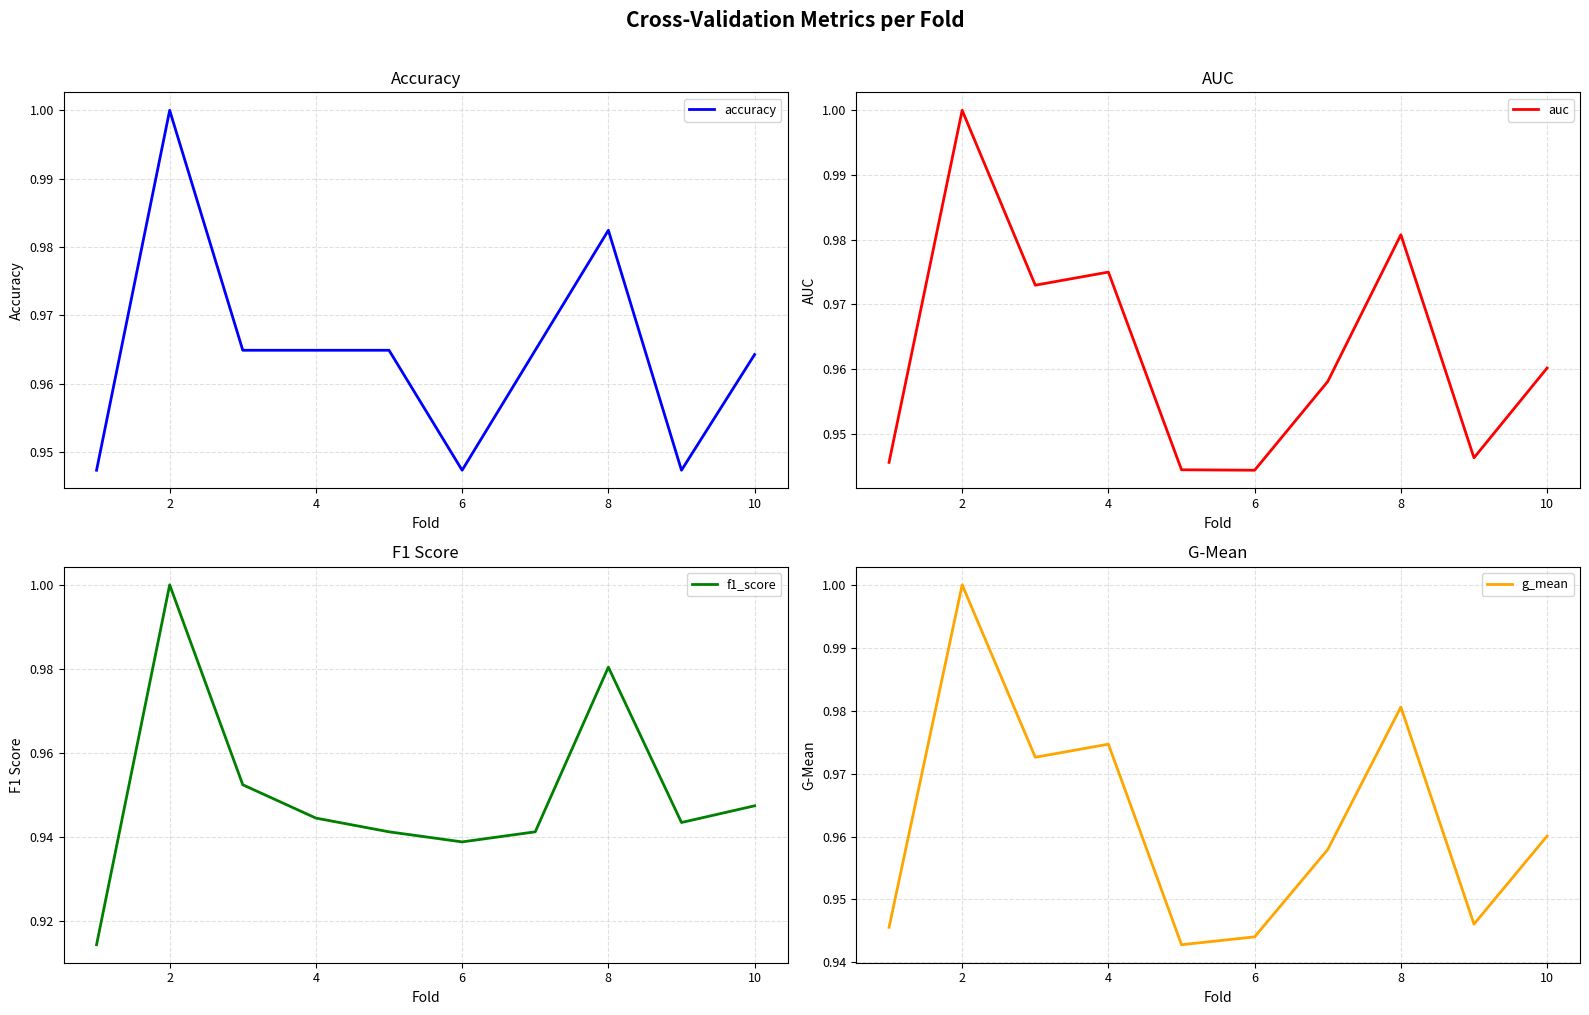

How many lines are shown in the chart?

4